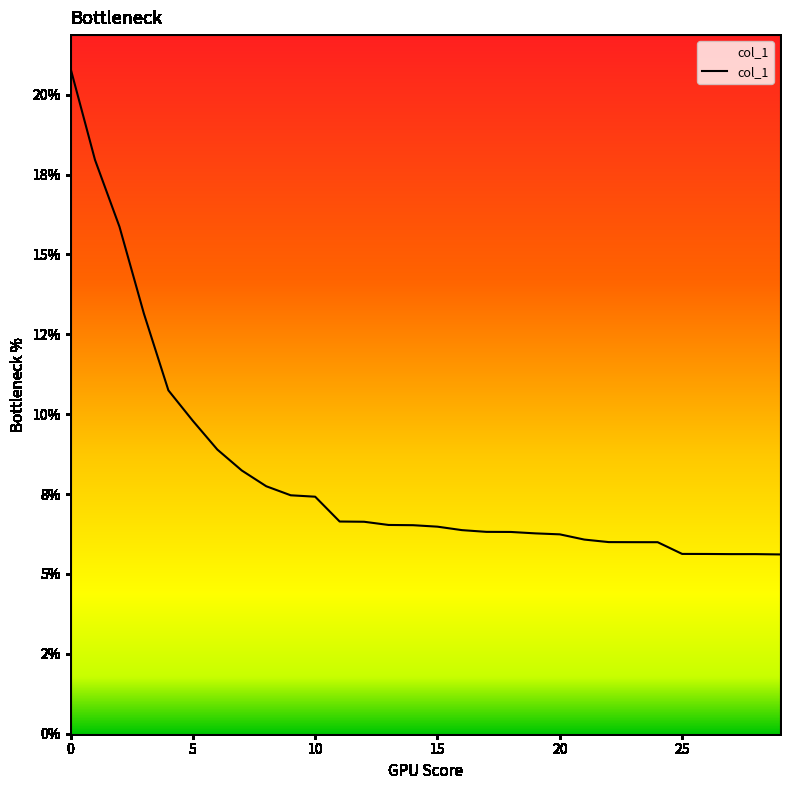

What is the difference between the maximum and second lowest values?

15.2